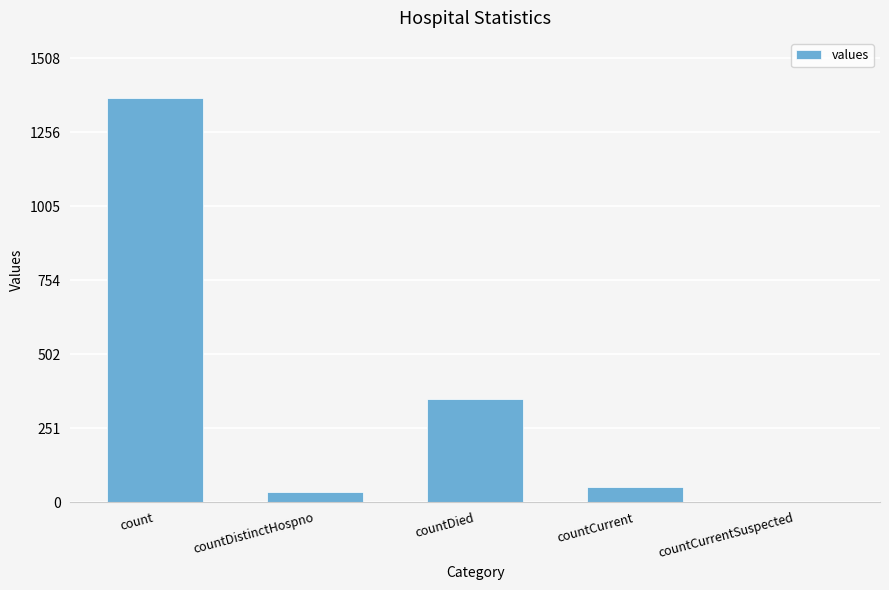

What is the sum of the values at countCurrent and countDistinctHospno?

85